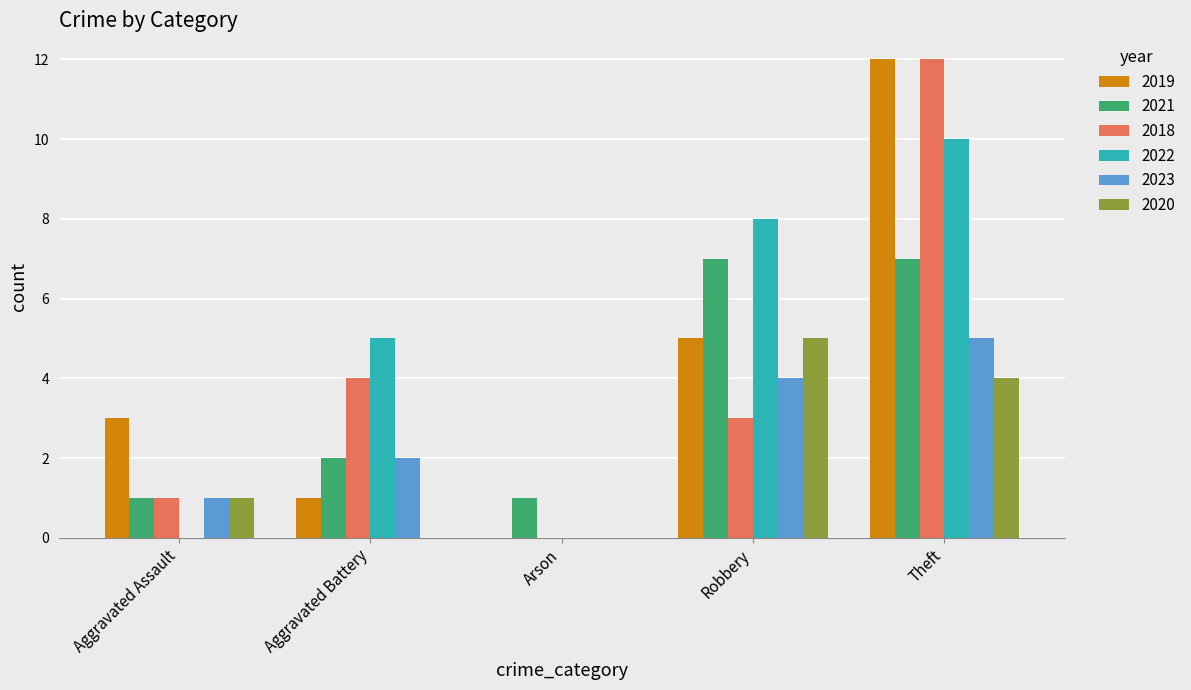

Between Aggravated Assault and Theft, which series saw the biggest shift?

2018